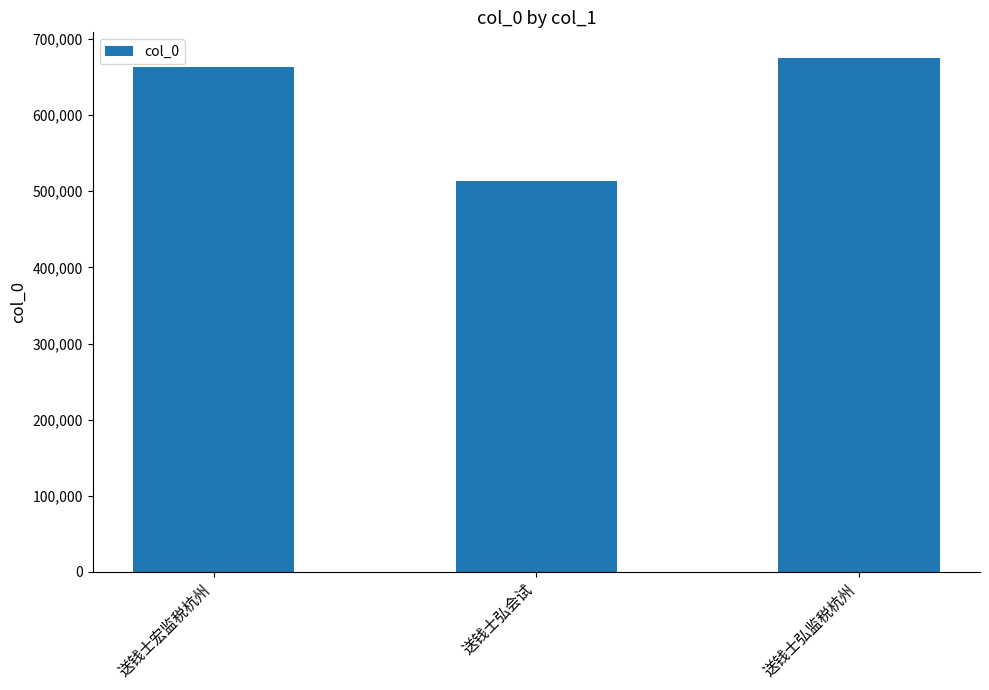

What is the sum of all values?

1851424